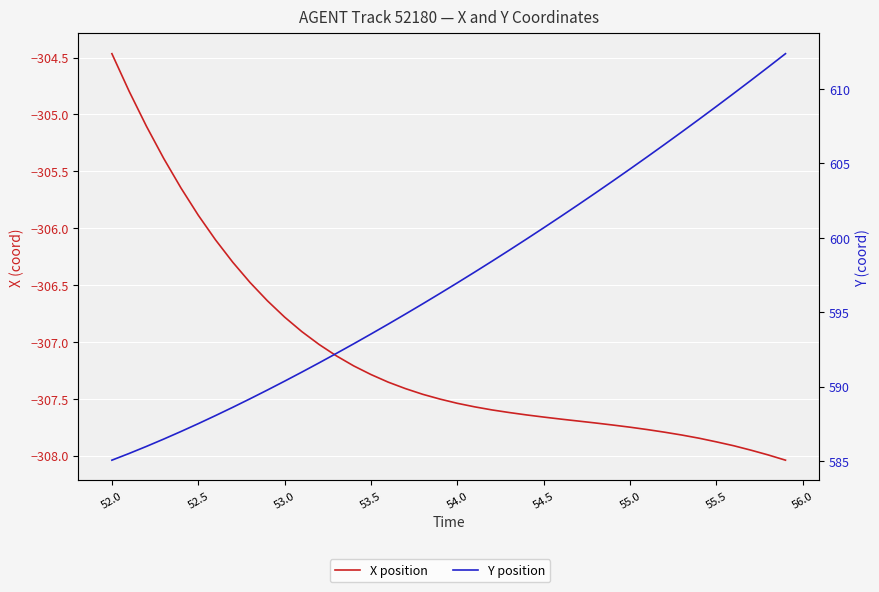

True or false: X position and Y position cross at least once.

False